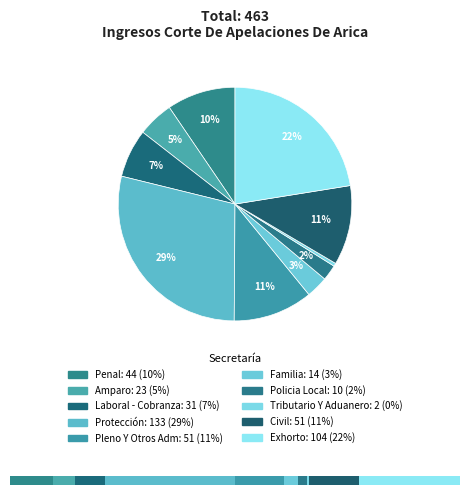

The Laboral - Cobranza slice represents 7% of the pie. True or false?

True